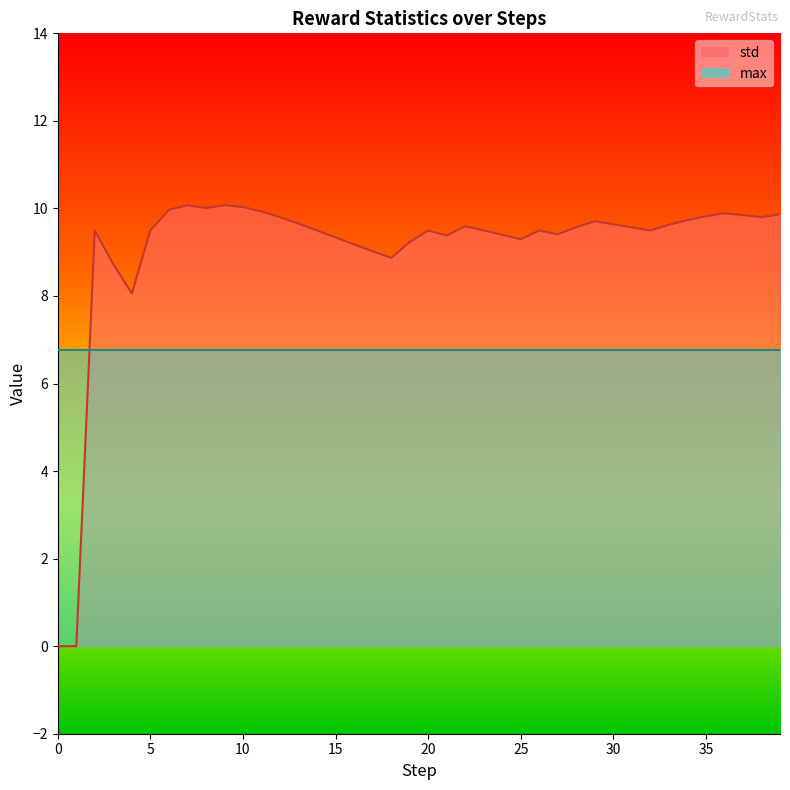

Reading left to right, what are all the values shown in this chart?

0.0	0.0	9.5	8.7	8.1	9.5	10.0	10.1	10.0	10.1	10.0	9.9	9.8	9.7	9.5	9.3	9.2	9.0	8.9	9.2	9.5	9.4	9.6	9.5	9.4	9.3	9.5	9.4	9.6	9.7	9.6	9.6	9.5	9.6	9.7	9.8	9.9	9.8	9.8	9.9